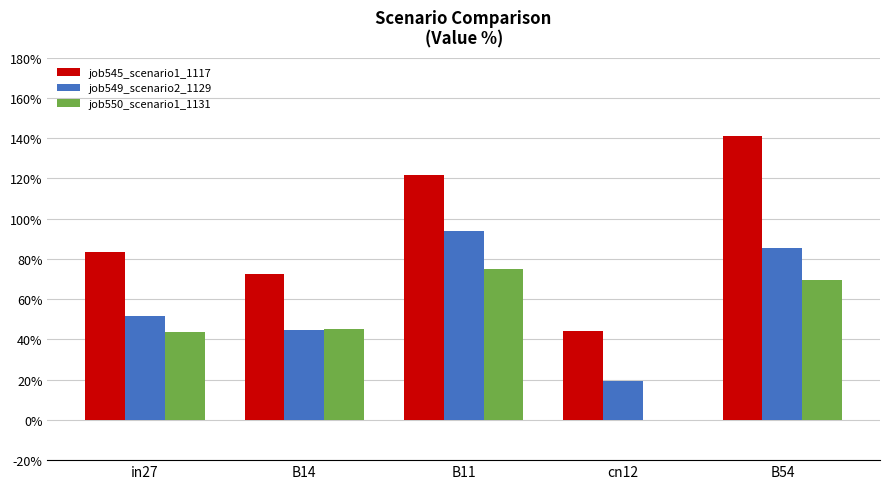

What position from the right is B11?

3